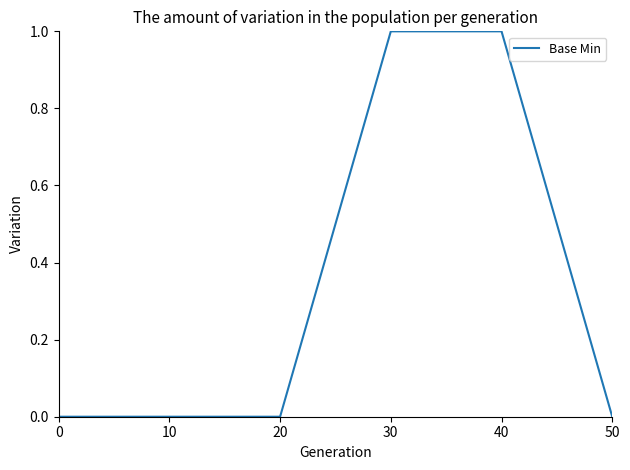

How many values are between 0 and 1?

6